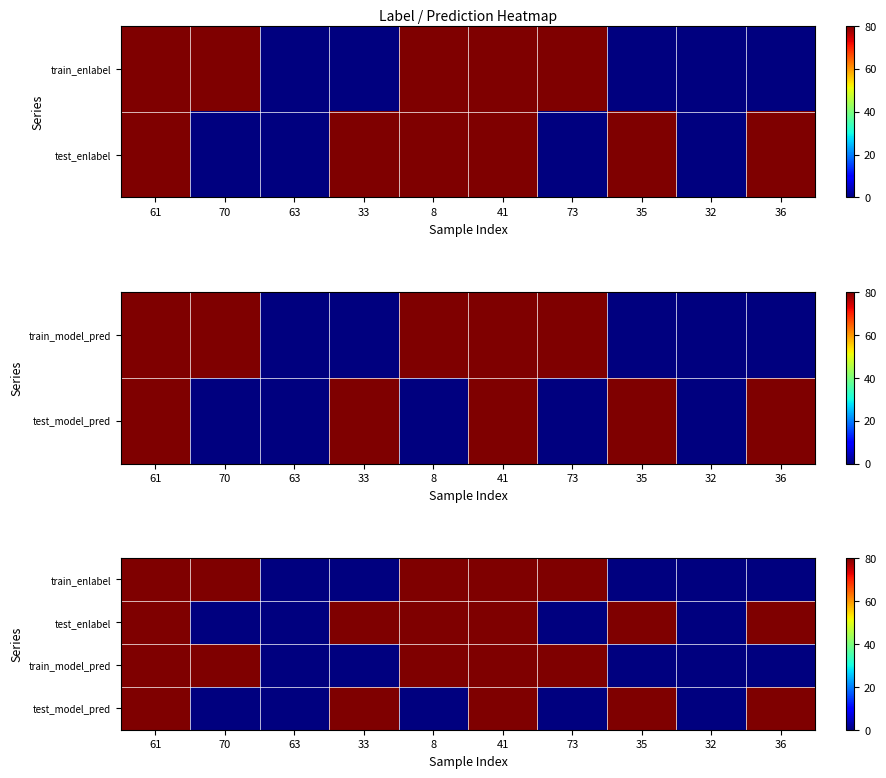

Read the train_enlabel value at 73, to the nearest 10.

80